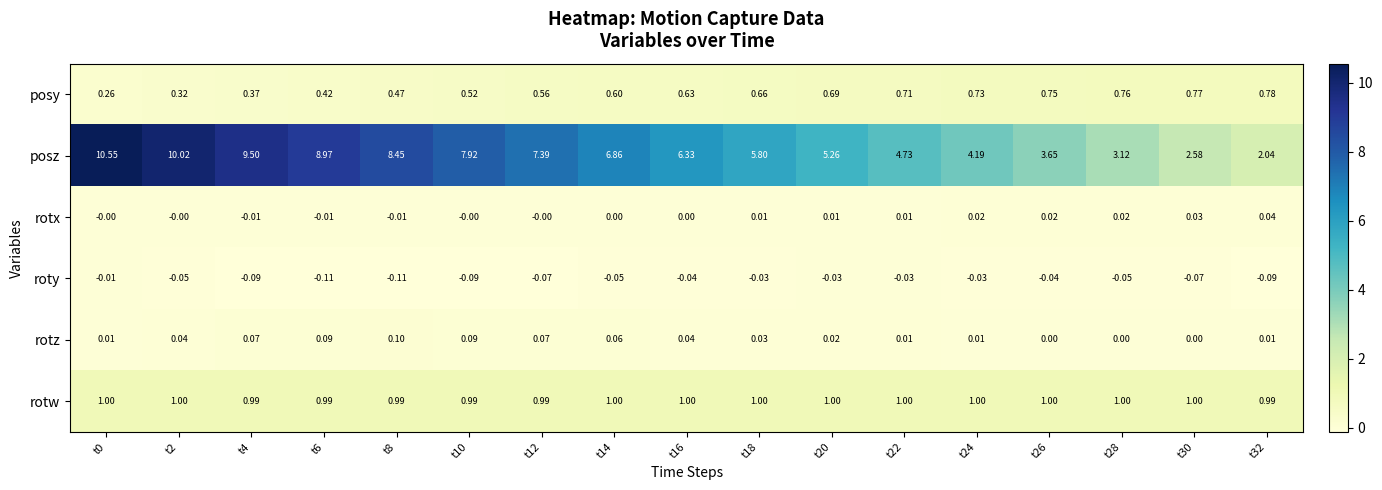

List the series in order of their peak value, lowest first.

roty, rotx, rotz, posy, rotw, posz